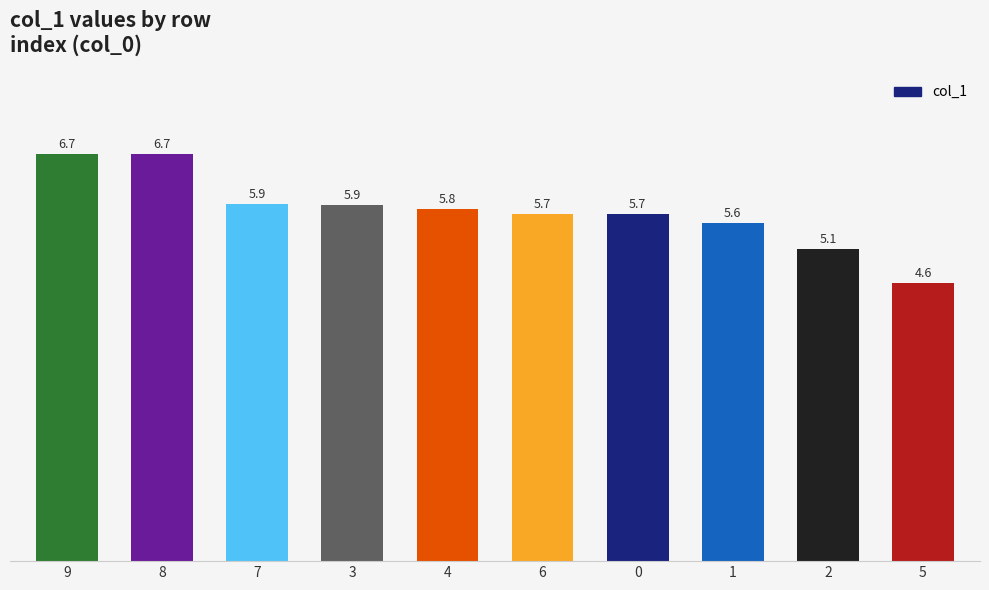

Between 7 and 0, which is larger?

7